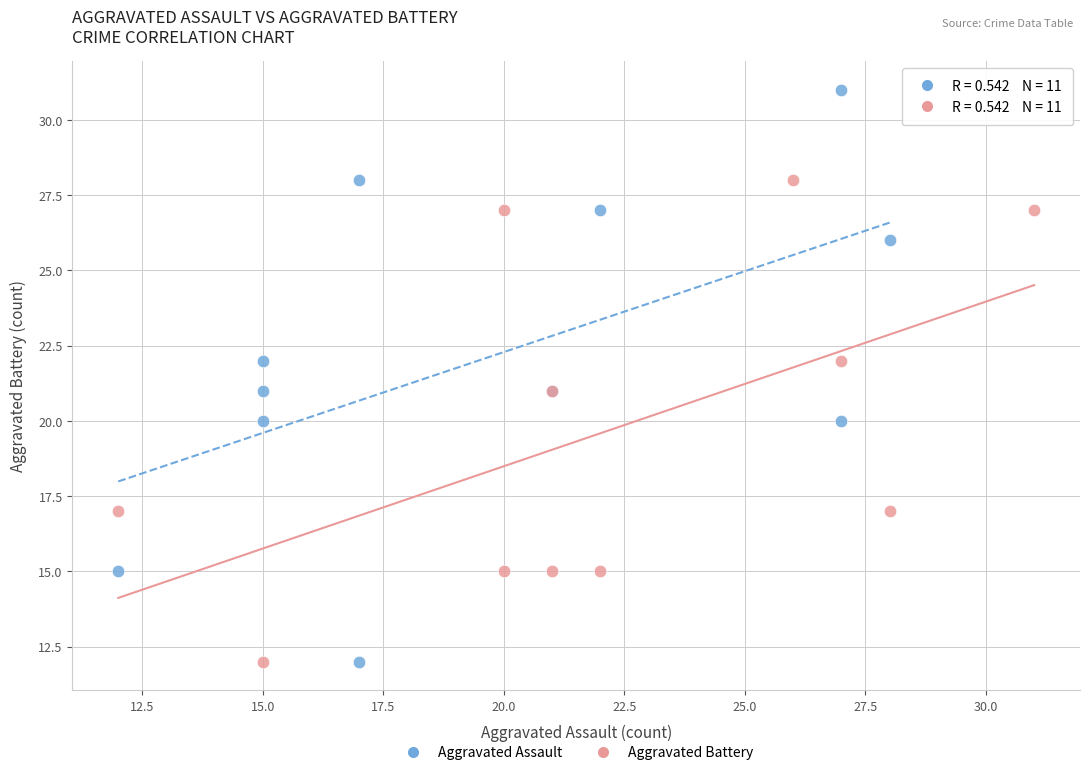

Which series has the largest Y range (max minus min)?

Aggravated Assault